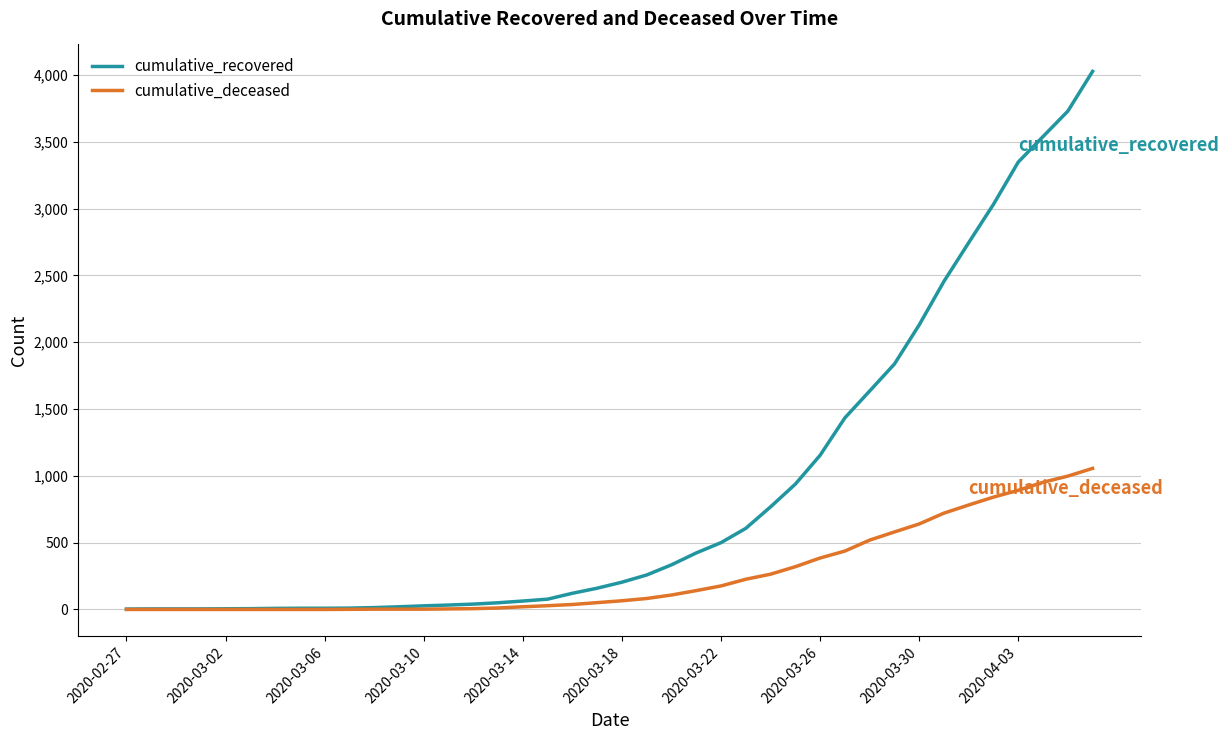

What is the maximum value for cumulative_recovered?

4028